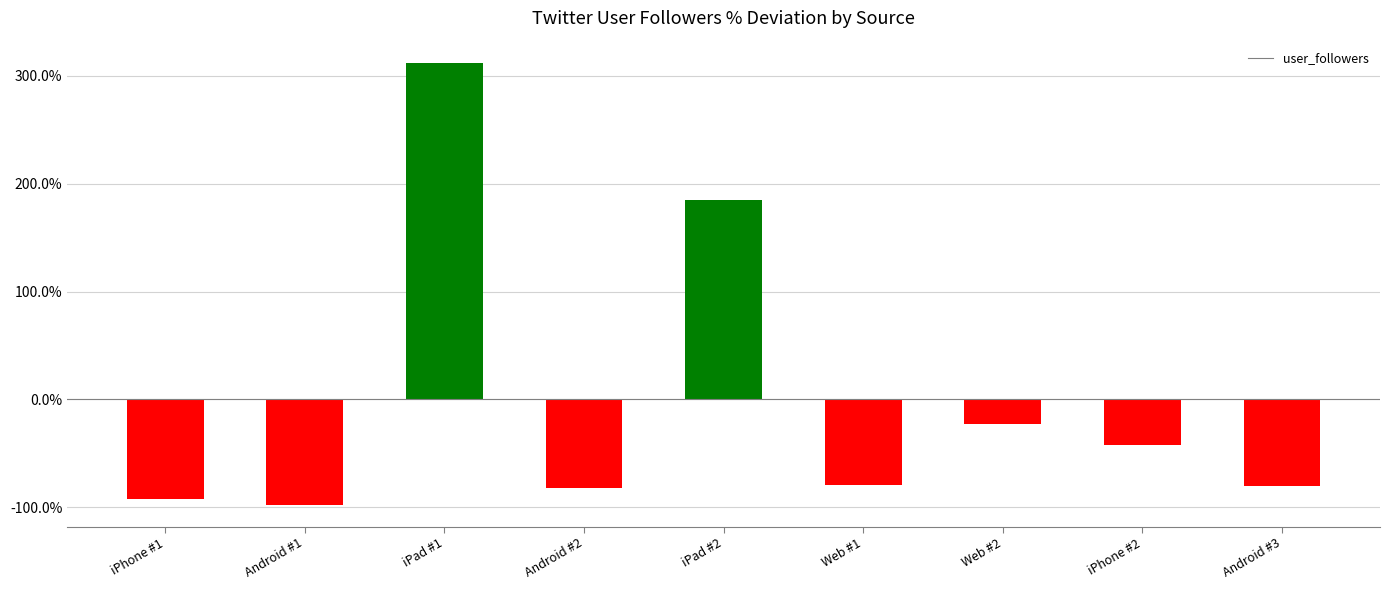

The chart shows a value of 499.2 at iPad #1. True or false?

False